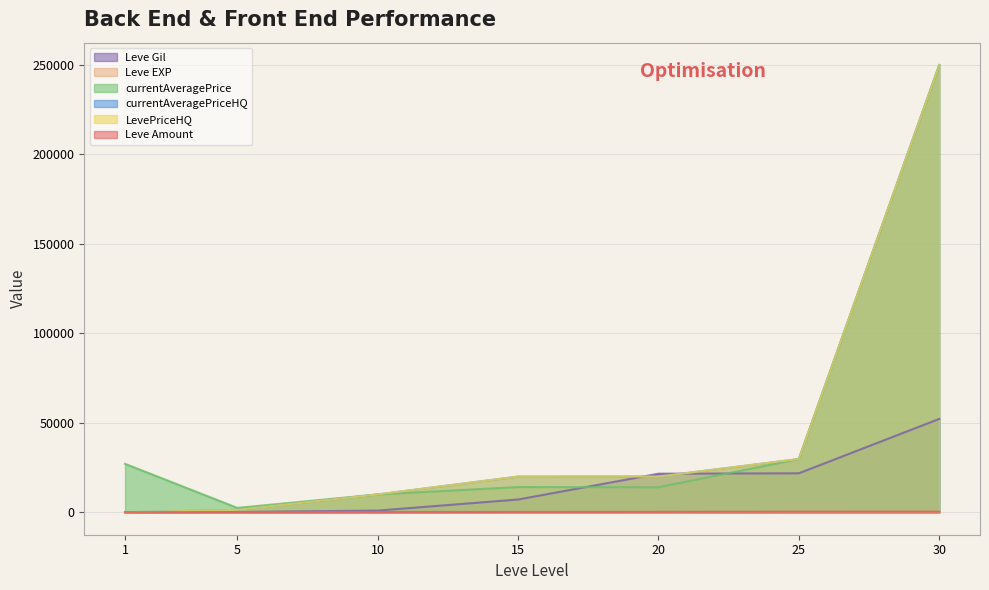

How many lines are shown in the chart?

6